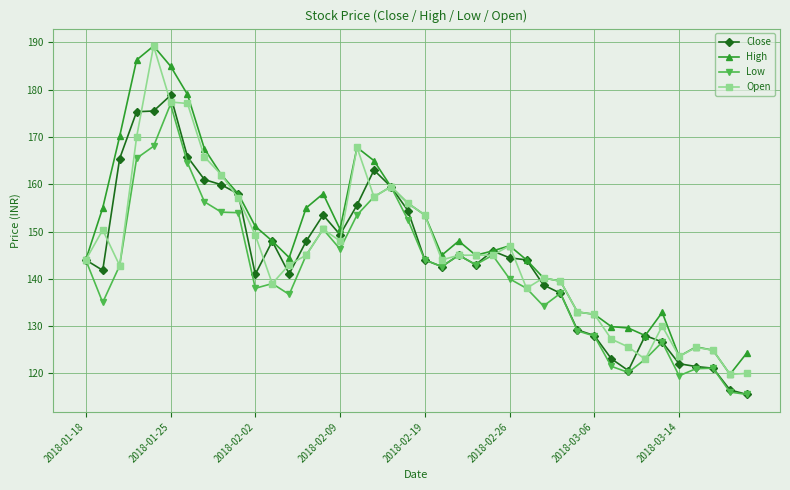

What is the lowest value of the High series?

119.8